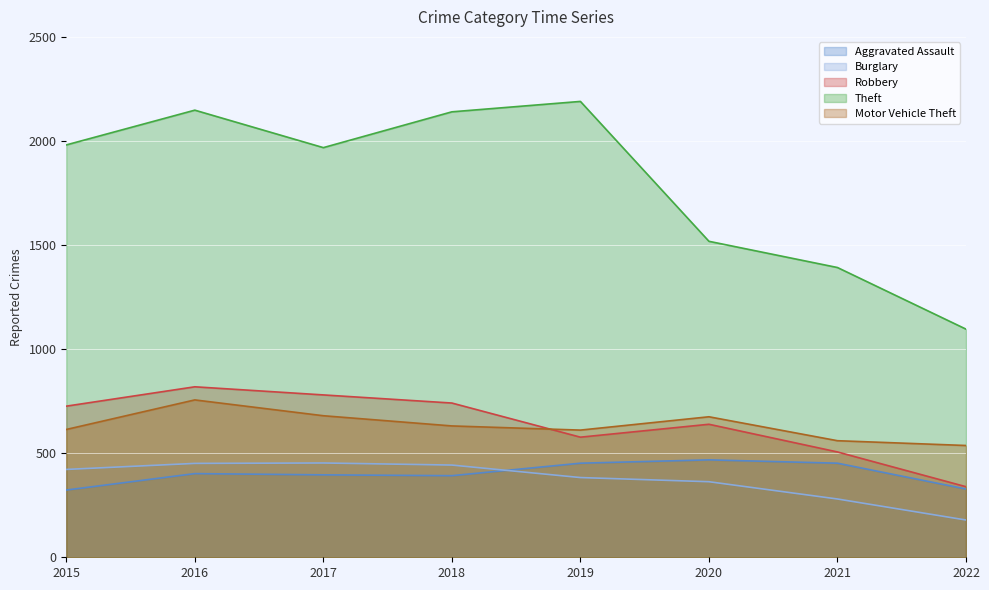

True or false: Aggravated Assault has more than 2 interior local peaks.

False